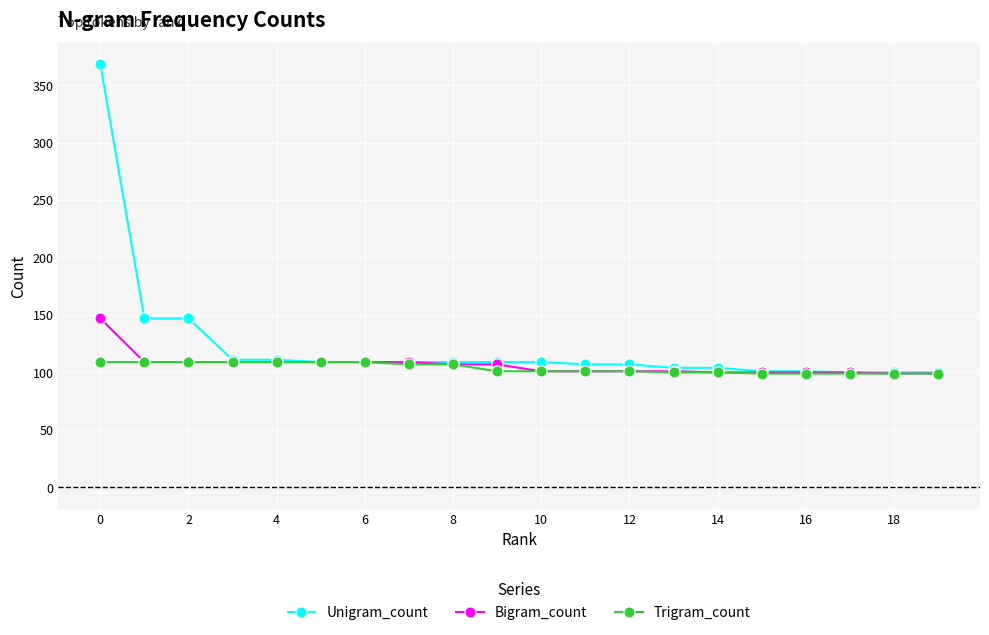

Which series has the largest range (max minus min)?

Unigram_count